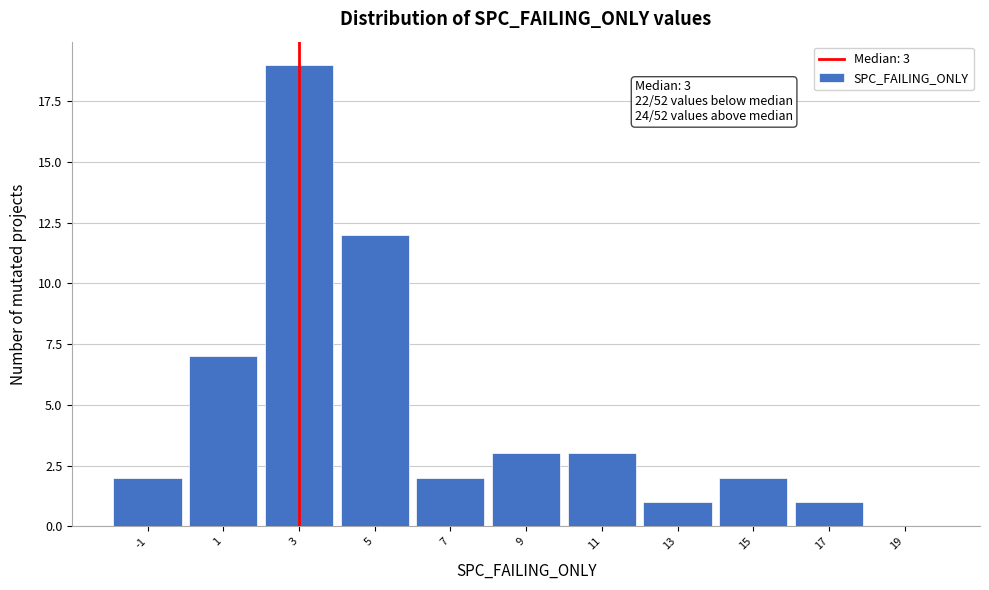

Which range on the x-axis has the tallest bar?

2 to 4